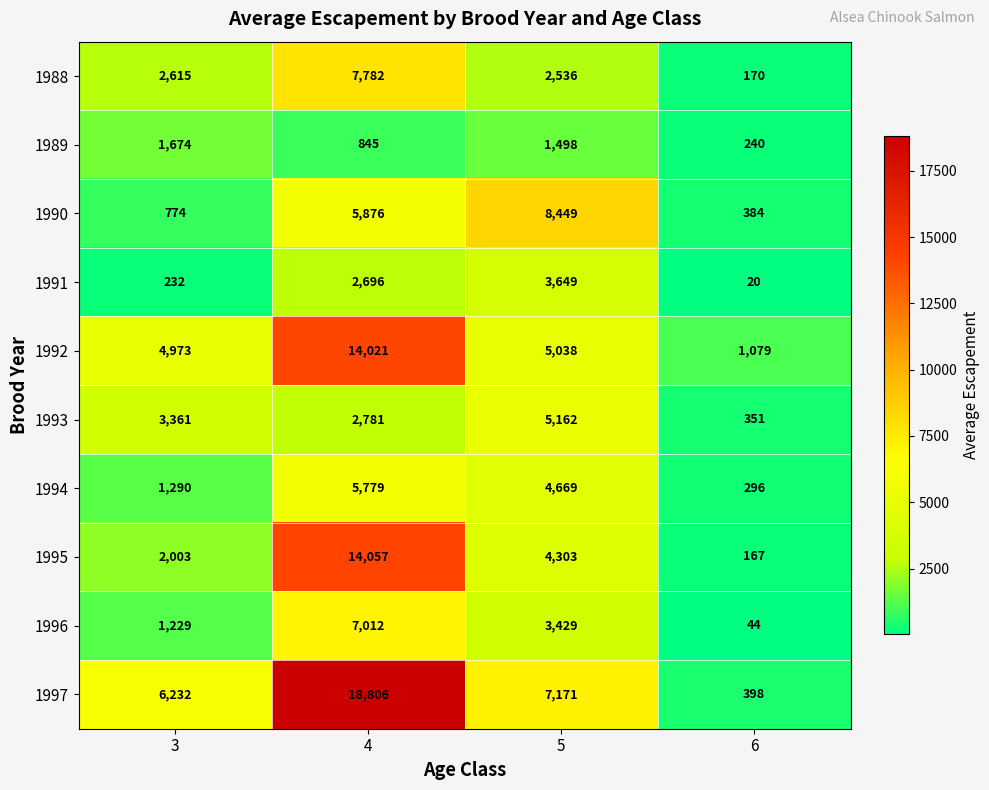

Which series has the largest range (max minus min)?

1997